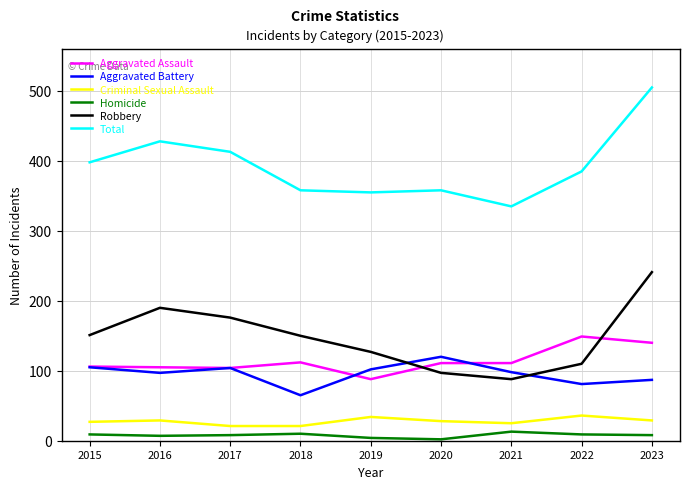

Between 2016 and 2023, which series saw the biggest shift?

Total